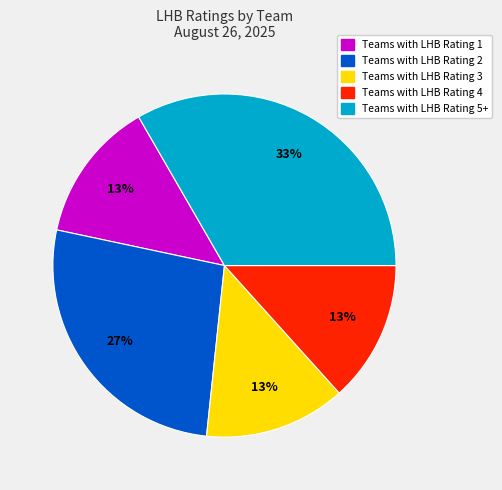

Is there any slice that represents more than half of the pie?

No